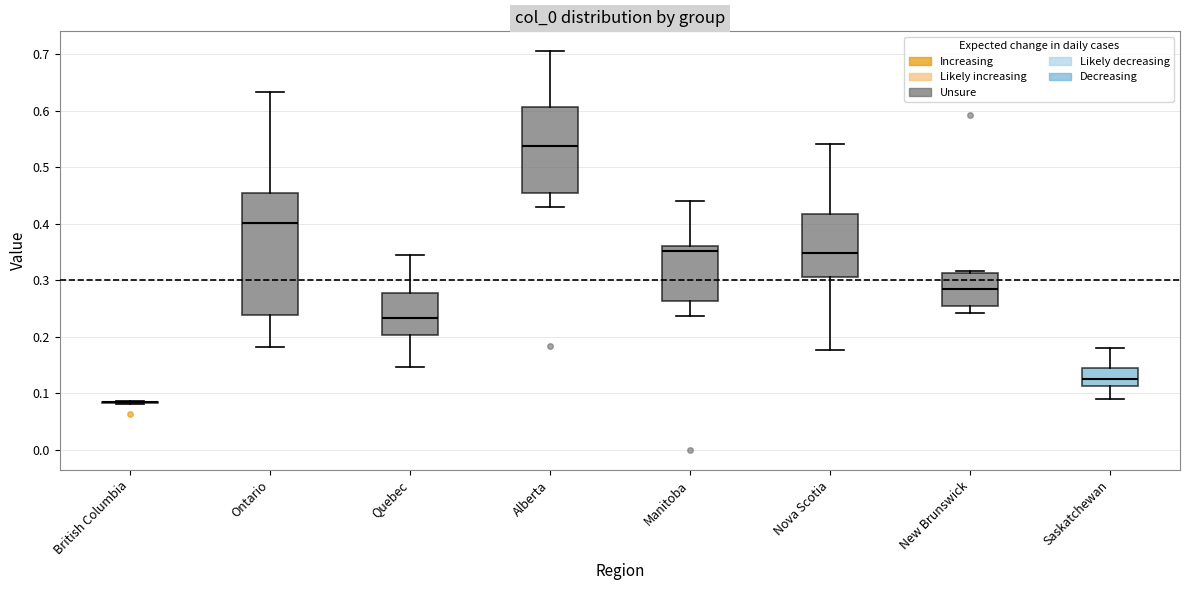

Where is the upper edge of the box for Alberta on the y-axis? The values are not printed on the chart, so give them approximately, as read against the axis.

0.61